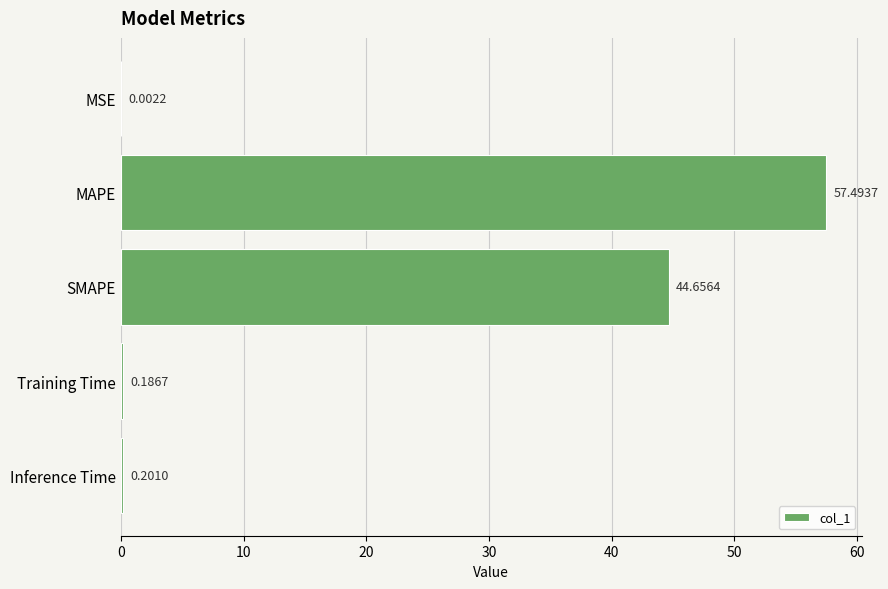

What is the sum of all values?

102.5